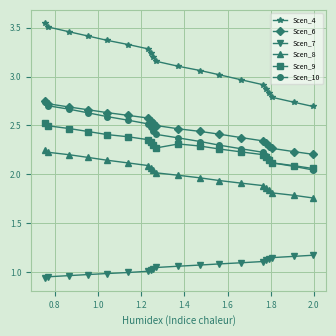

True or false: Scen_6 and Scen_7 cross at least once.

False